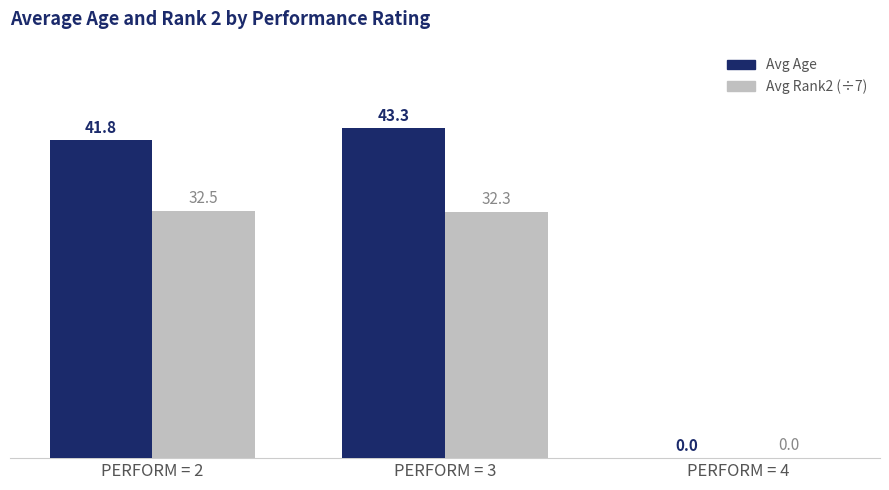

What is the spread (max minus min) of values at PERFORM = 3?

11.0